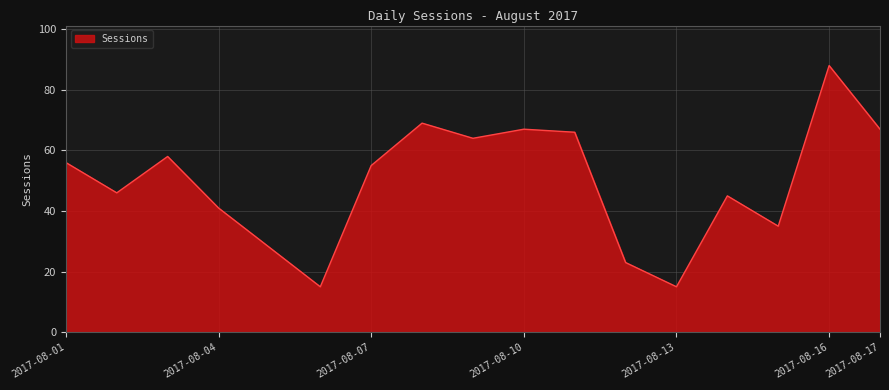

What is the difference between the maximum and minimum values?

73